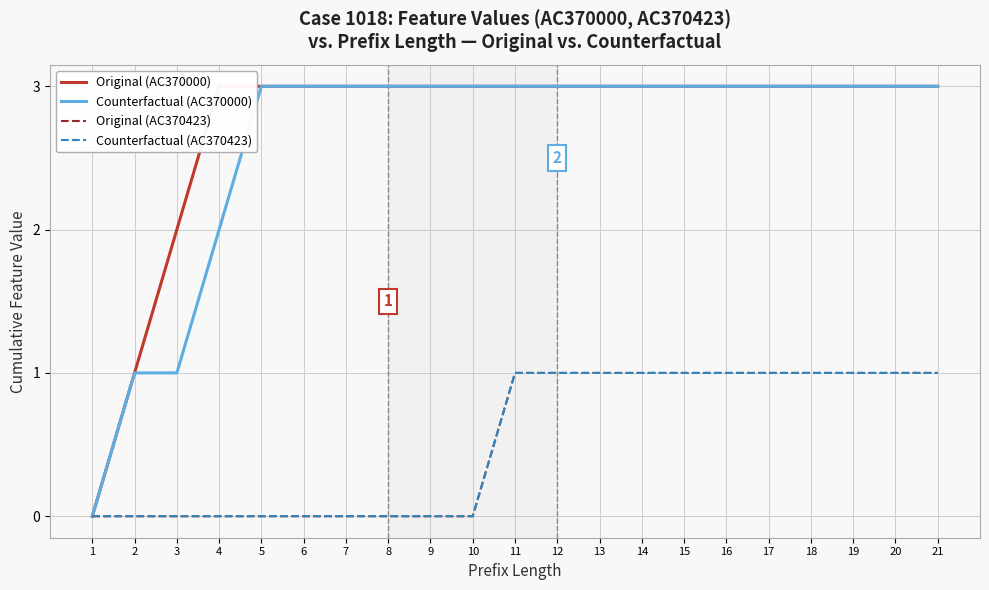

At 3, list the series in order from largest to smallest.

Original (AC370000), Counterfactual (AC370000), Original (AC370423), Counterfactual (AC370423)